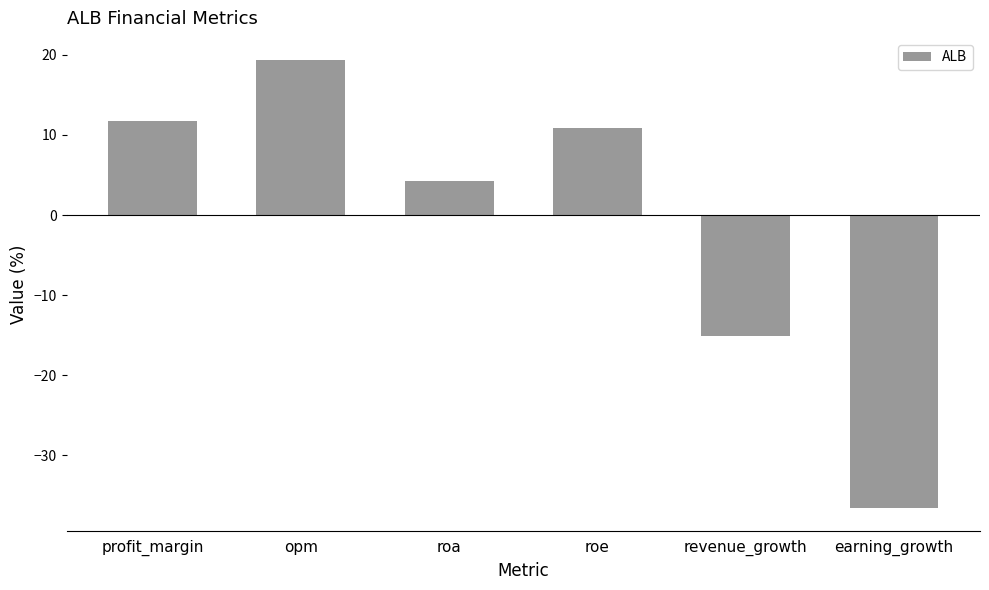

How many data points are less than 10?

3